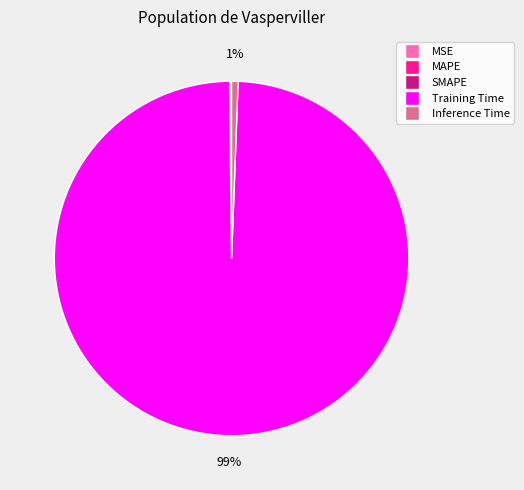

True or false: Inference Time accounts for 1% of the total.

True